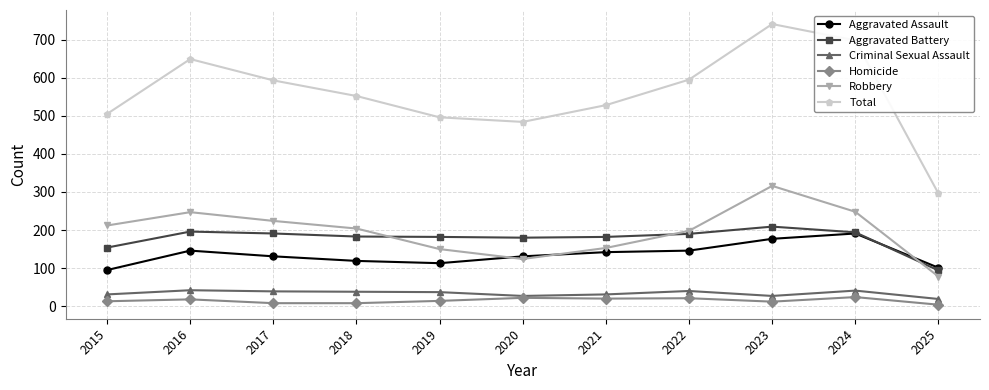

What is the average value of the Homicide series?

15